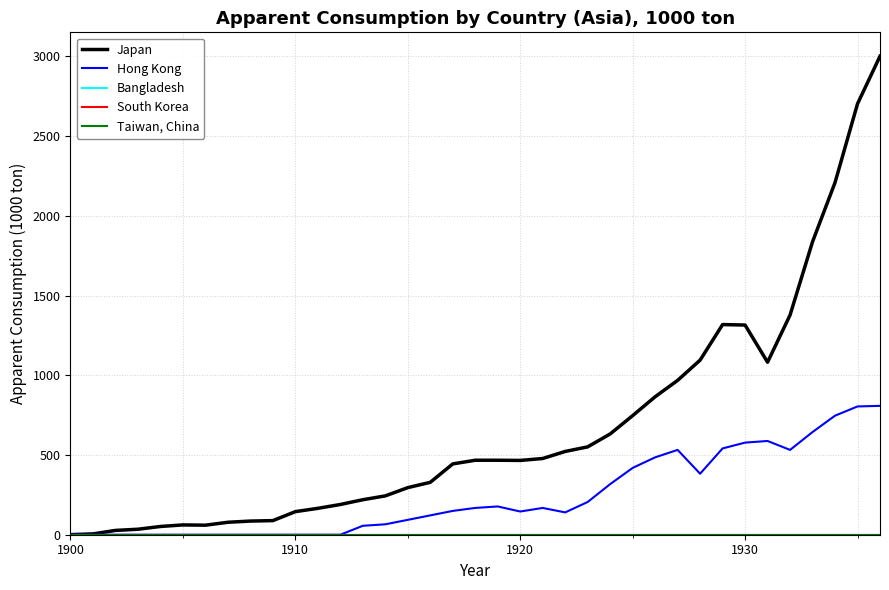

At how many categories does at least one series exceed 871?

10